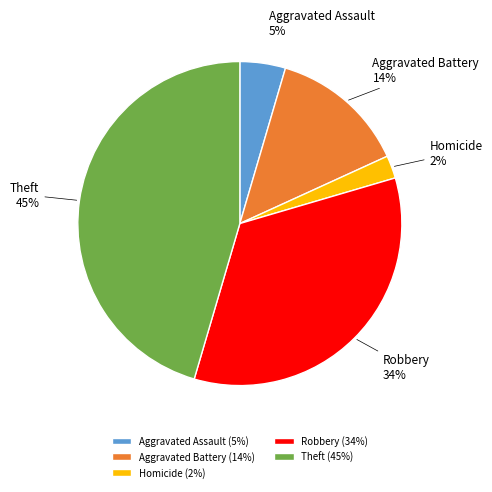

How many segments does this pie chart have?

5